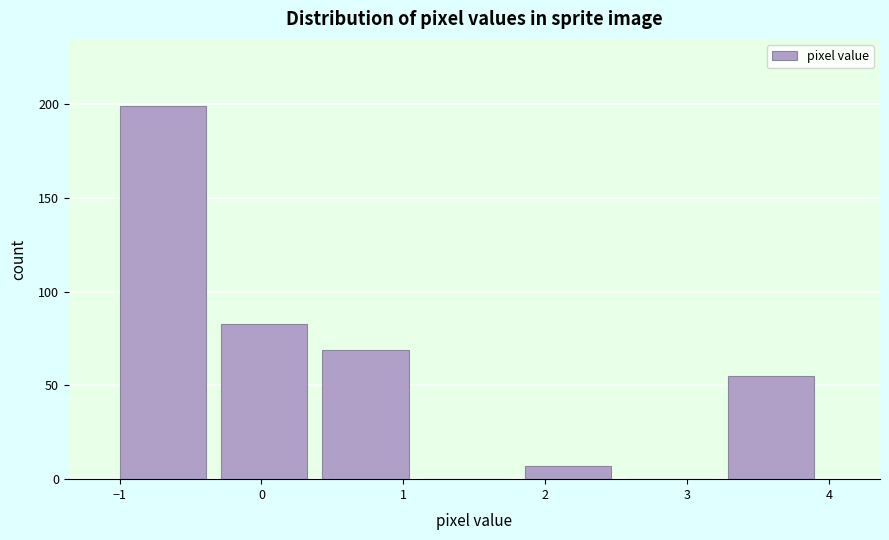

Over which range of the x-axis is the bar tallest?

-1.0 to -0.3